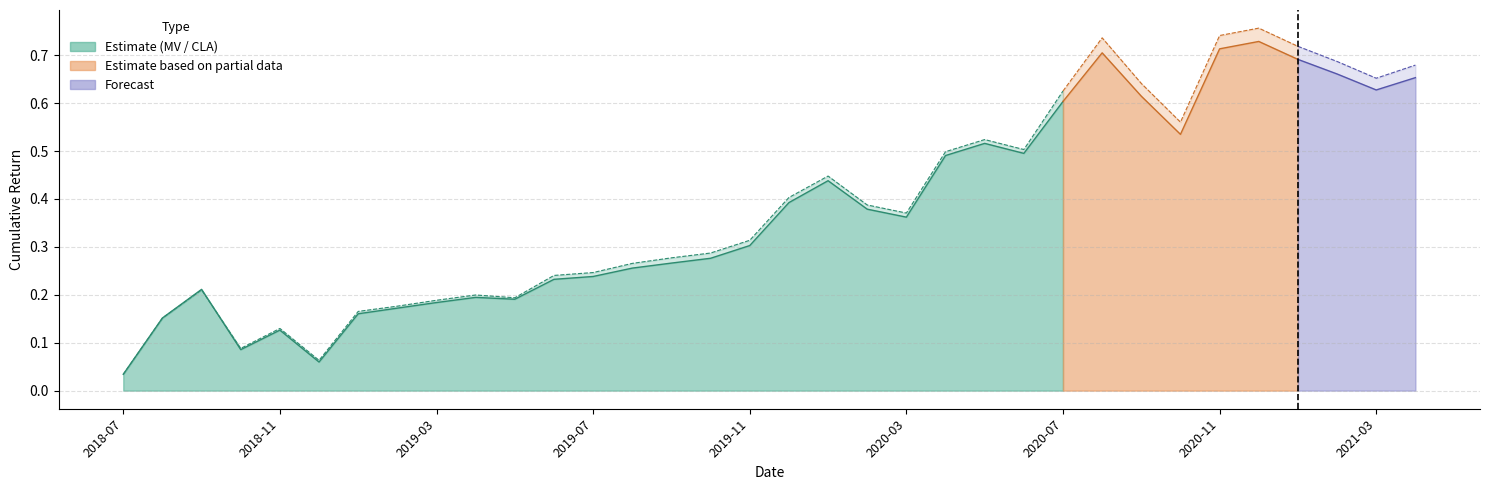

What is the value of the MeanVariance_cd point at the 31st from the left?

0.7